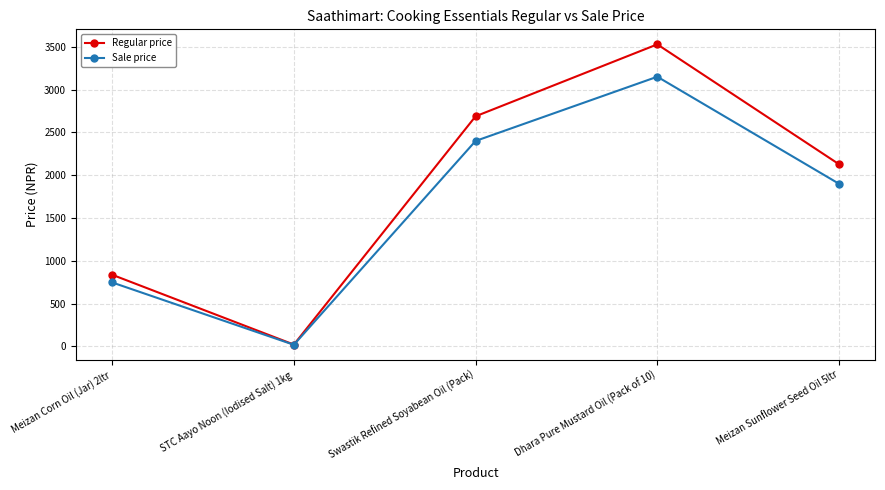

Between STC Aayo Noon (Iodised Salt) 1kg and Meizan Sunflower Seed Oil 5ltr, which series saw the biggest shift?

Regular price